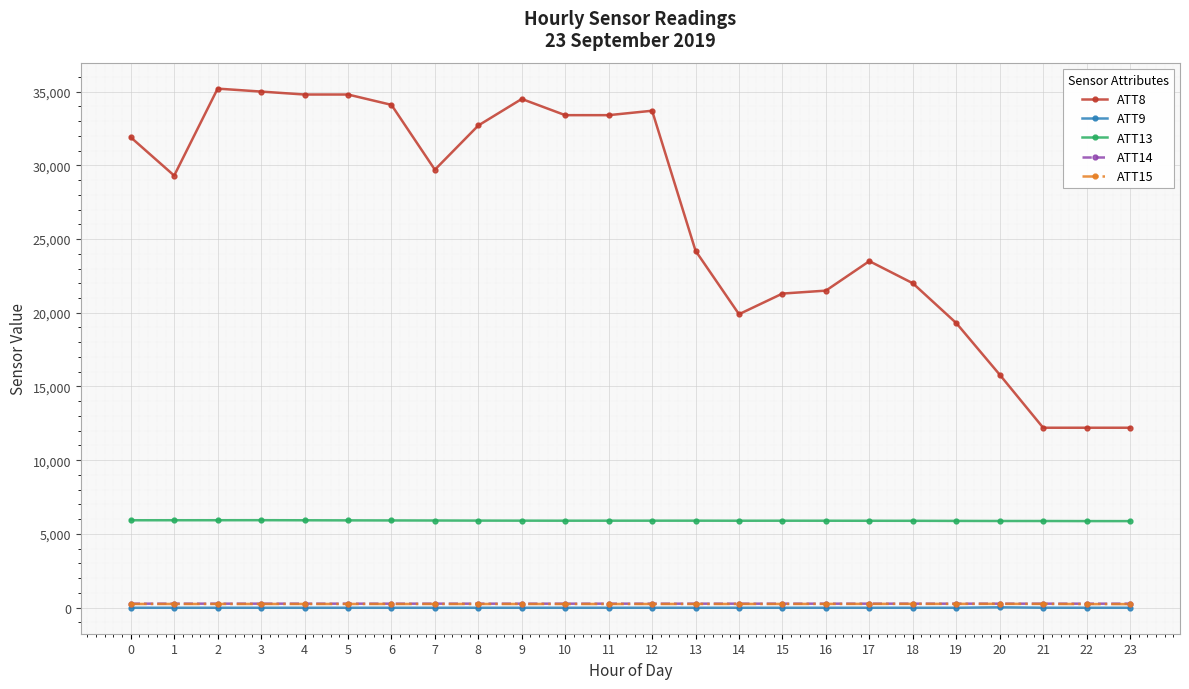

What is the average value of the ATT14 series?

267.7